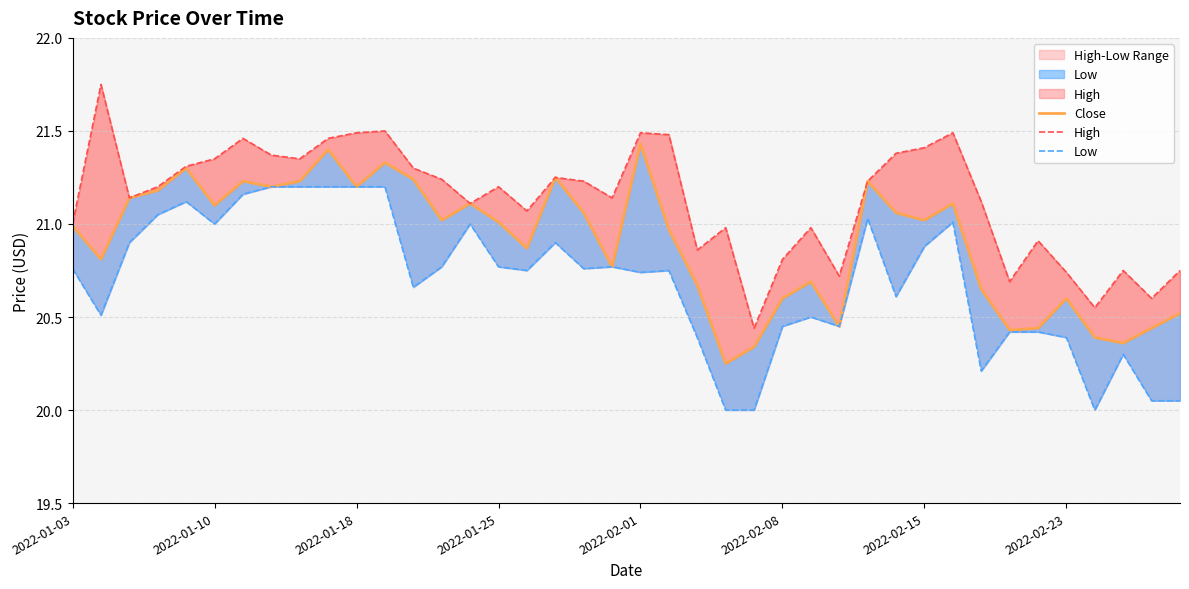

The value of Close at 2022-02-15 is 33.9. True or false?

False